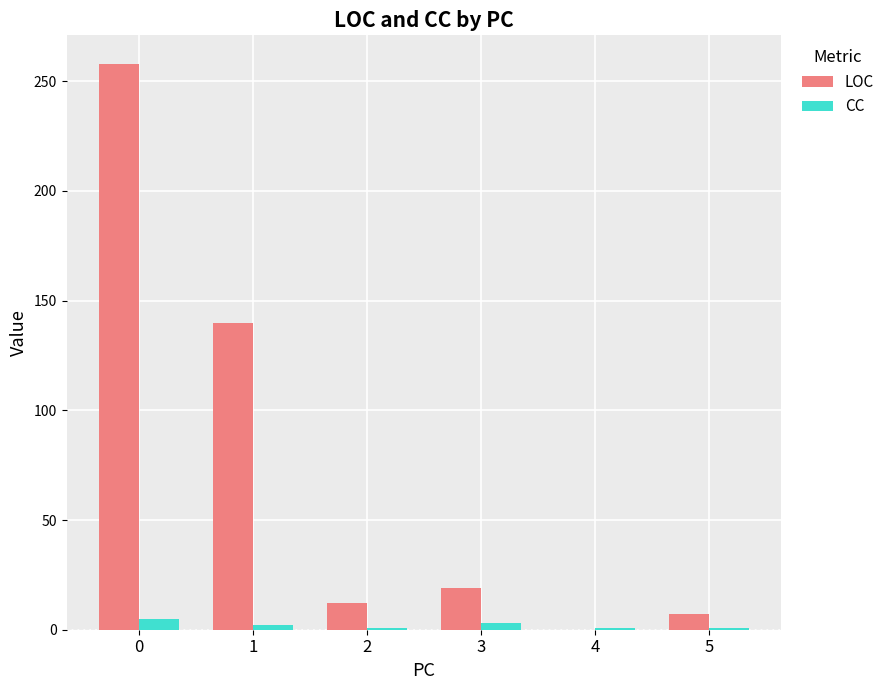

What is the maximum value for LOC?

258.0